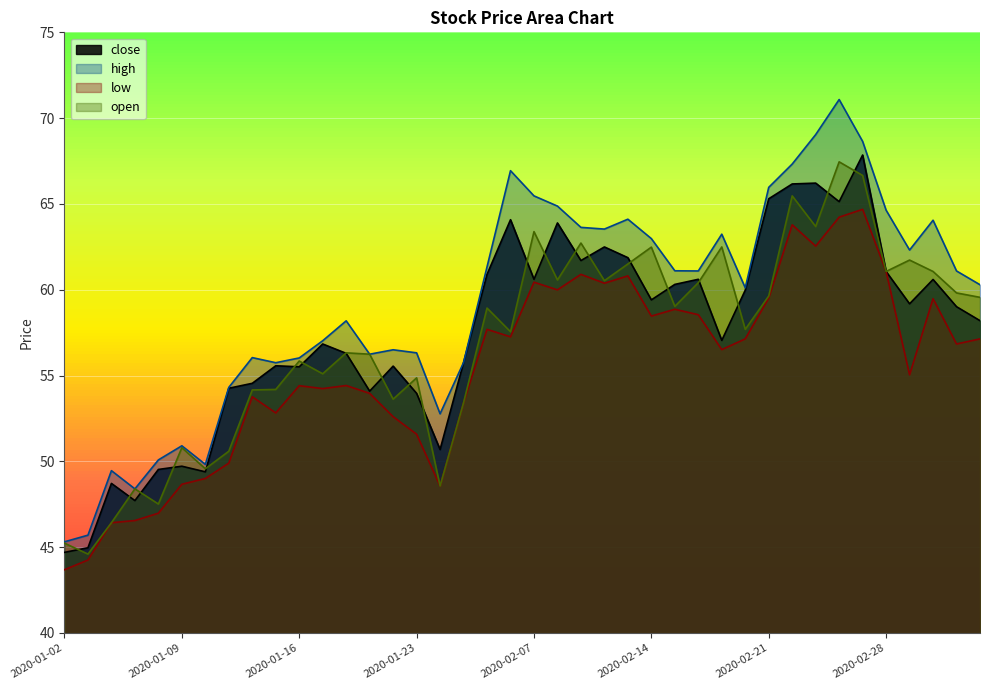

True or false: high and open intersect in this chart.

False